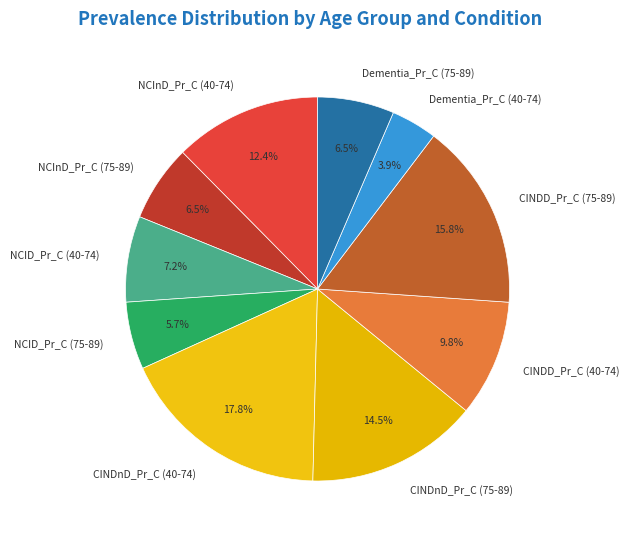

Which slice is the largest?

CINDnD_Pr_C (40-74)